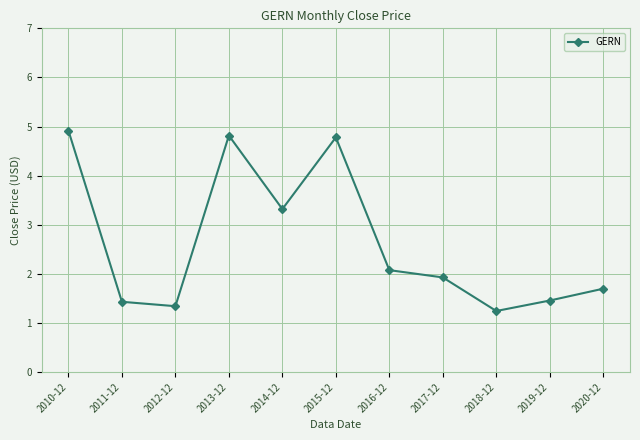

How many data points does each series have?

11